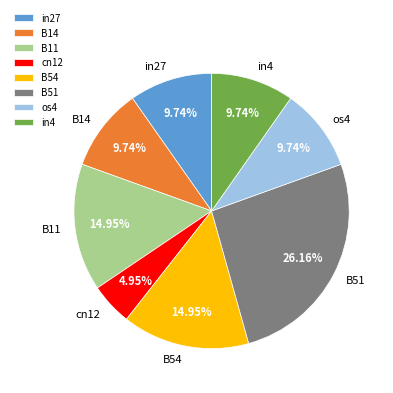

What is the smallest slice in the pie chart?

cn12